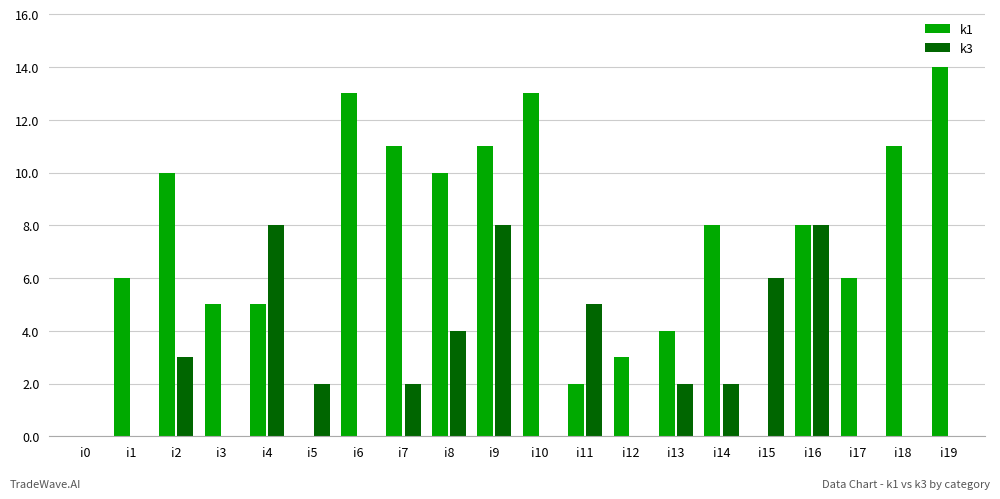

Are the bars horizontal?

No